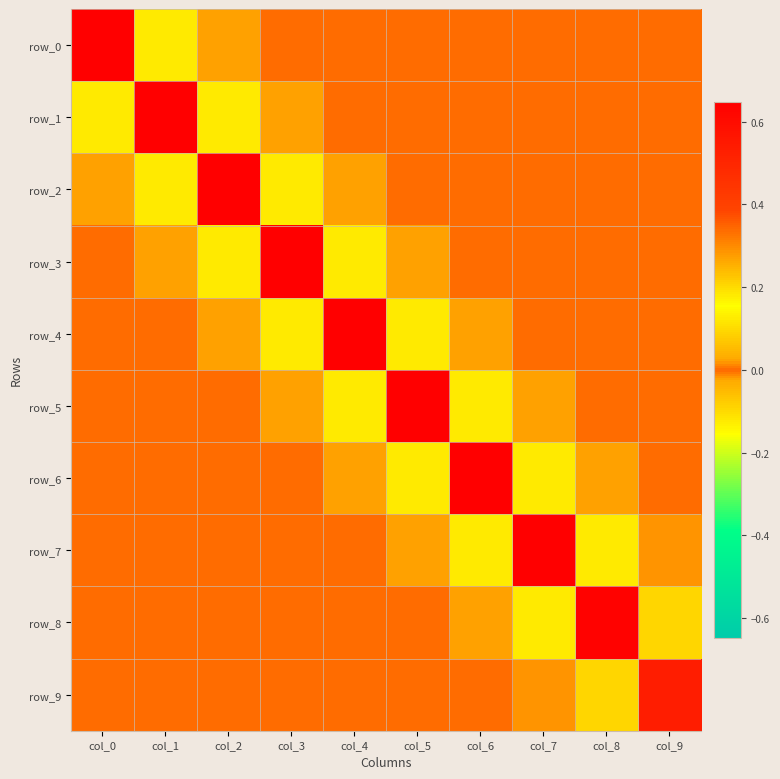

What is the difference between the maximum and second lowest values in the row_0 series?

0.7